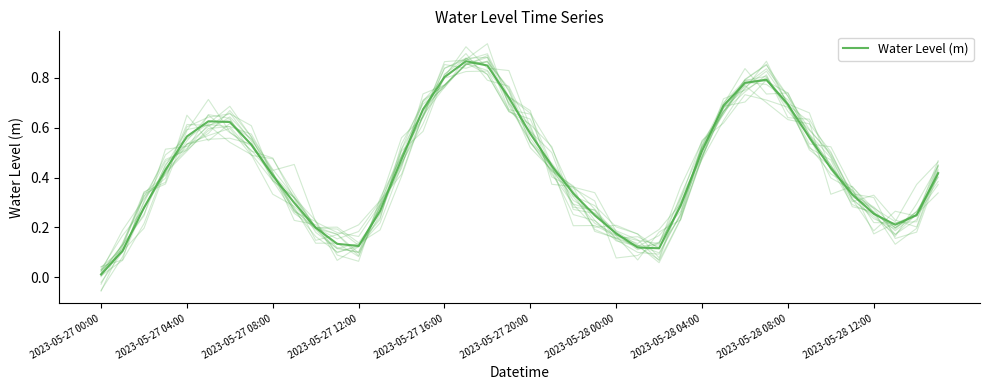

The chart shows a value of 0.0 at 2023-05-27 00:00. True or false?

True